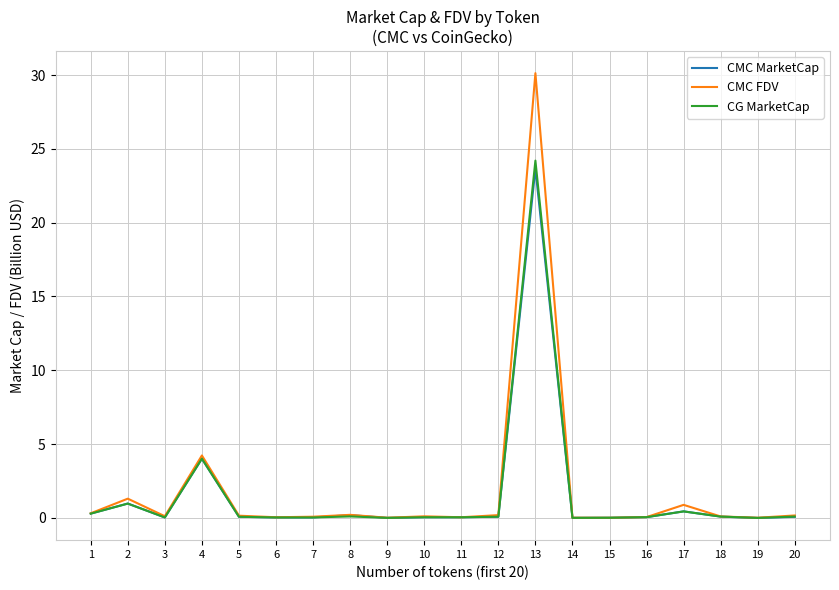

The CG MarketCap series shows 0.1 at 8. True or false?

True